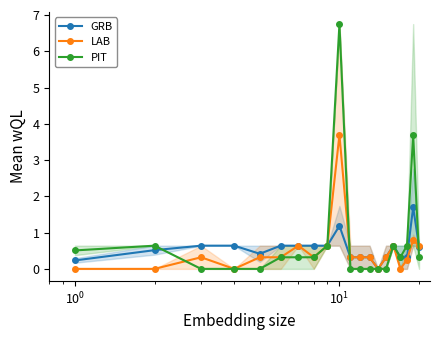

What is the maximum value for PIT?

6.7